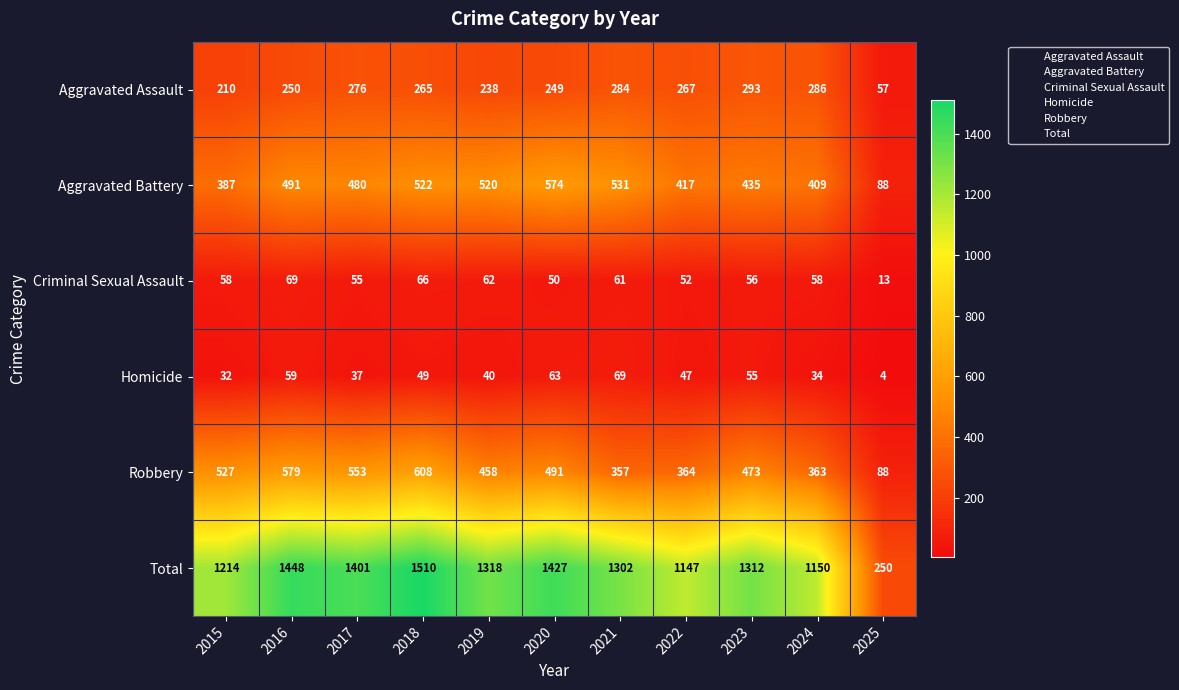

Rank the series at 2021 from highest to lowest value.

Total, Aggravated Battery, Robbery, Aggravated Assault, Homicide, Criminal Sexual Assault